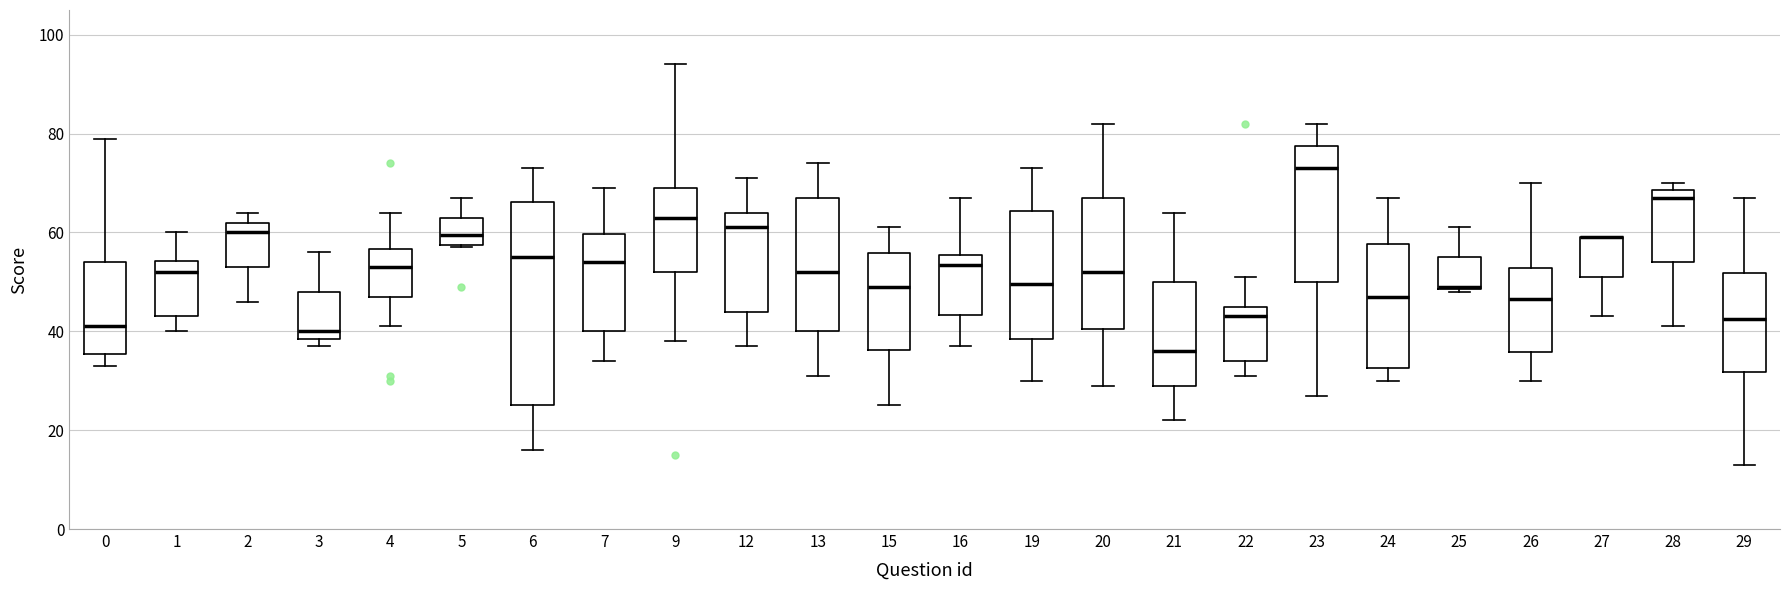

Where is the lower edge of the box at x = 13 on the y-axis? The values are not printed on the chart, so give them approximately, as read against the axis.

40